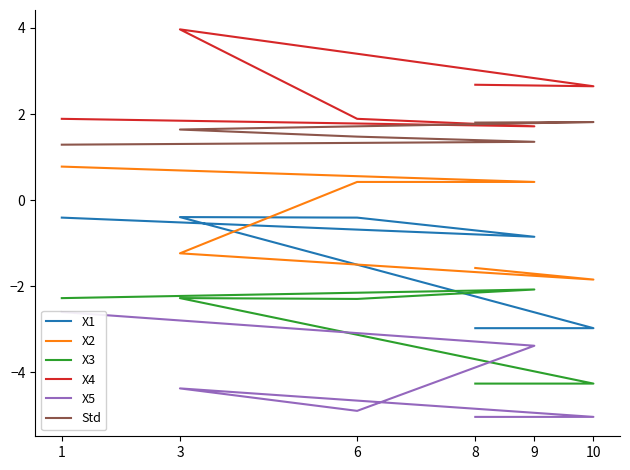

In X3, how many points are lower than both neighbors (excluding endpoints)?

1